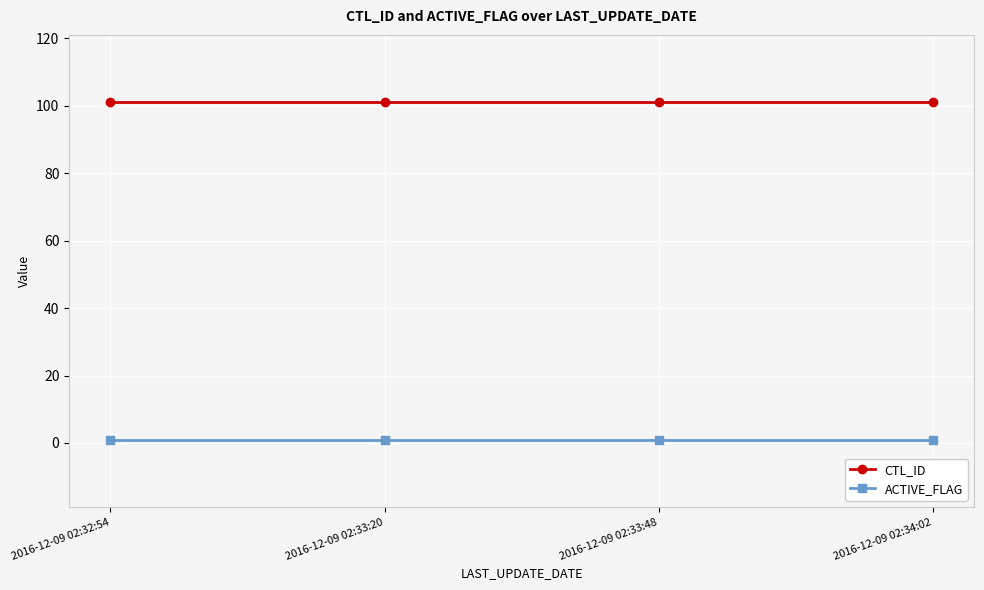

Is the value of ACTIVE_FLAG at 2016-12-09 02:32:54 greater than the value of CTL_ID at 2016-12-09 02:33:20?

No